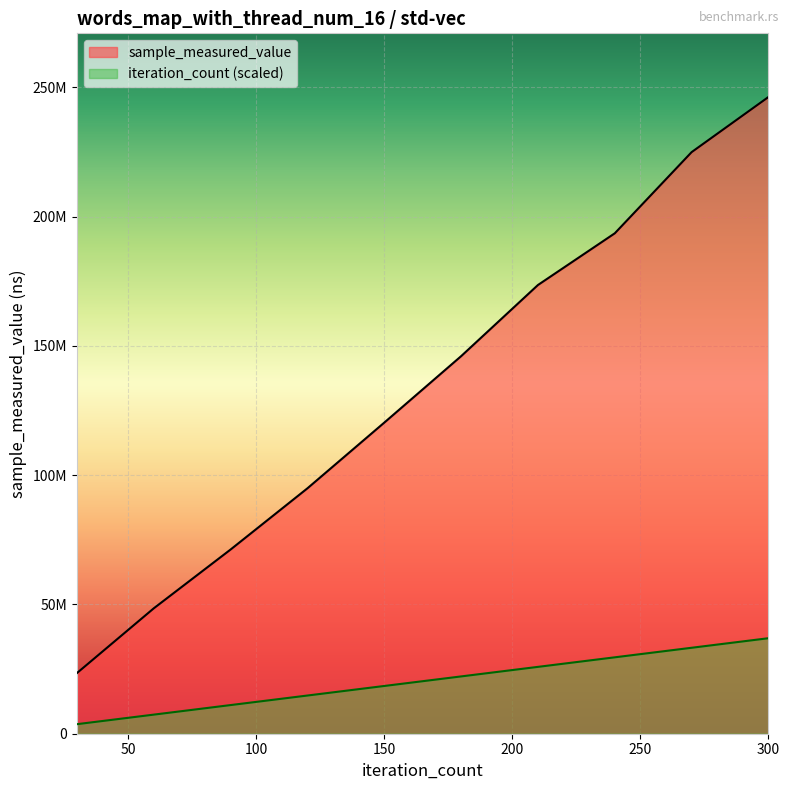

Is the value of iteration_count at 270 greater than the value of sample_measured_value at 180?

No